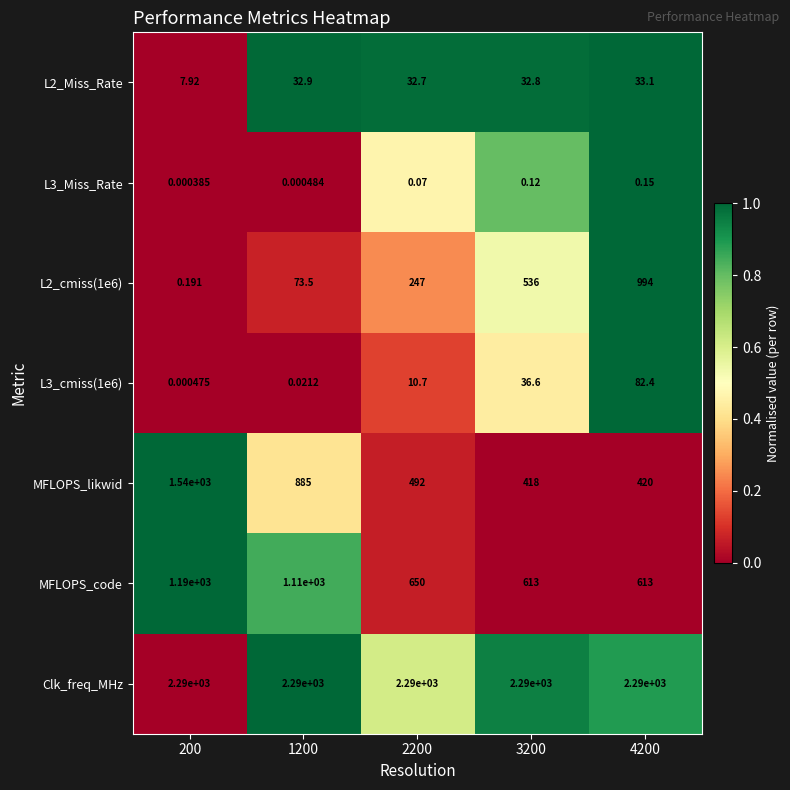

Which series has the widest spread of values?

MFLOPS_likwid